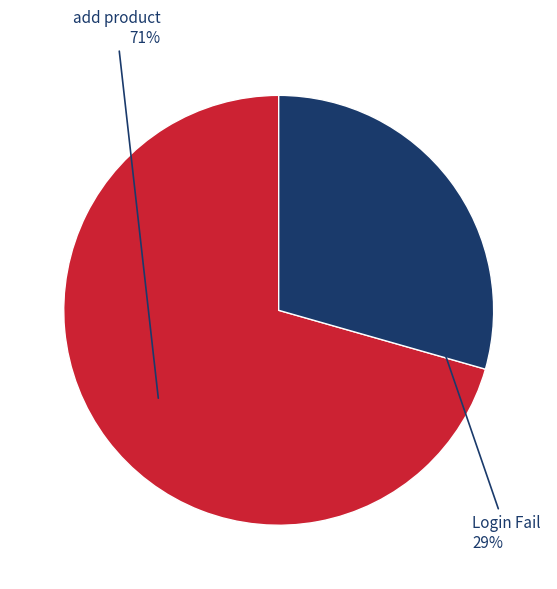

Is there a majority slice in this chart?

Yes